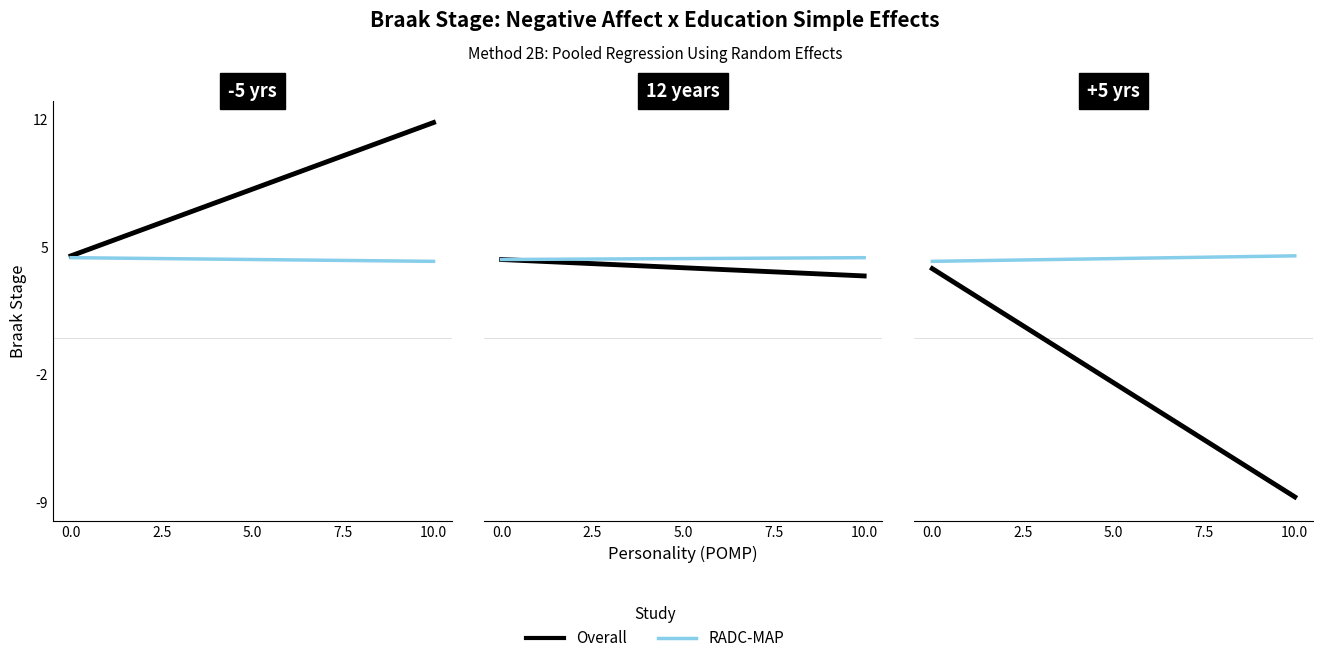

True or false: RADC-MAP has a value of 7.8 at 10.0.

False